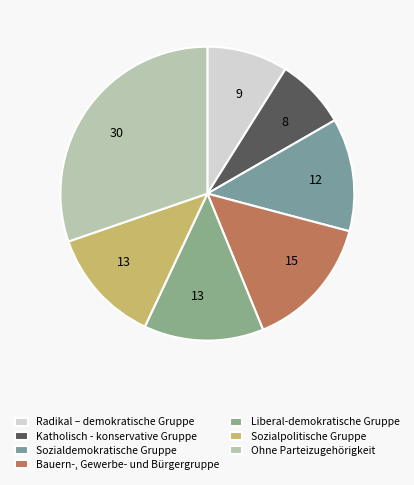

Count the number of slices in the pie.

7